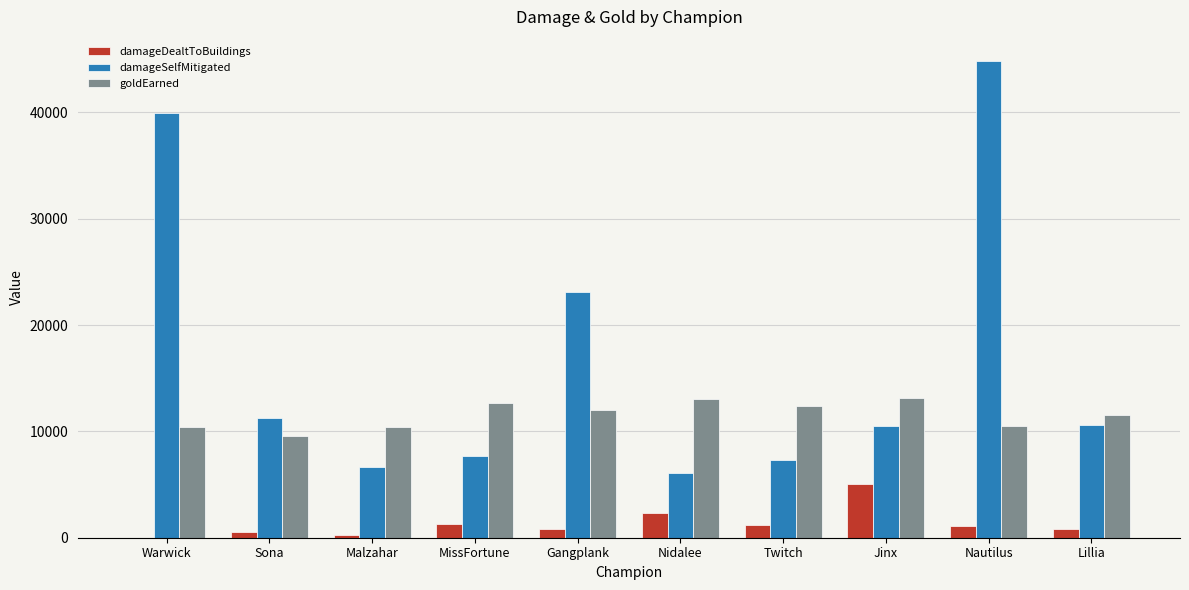

Does the chart contain stacked bars?

No